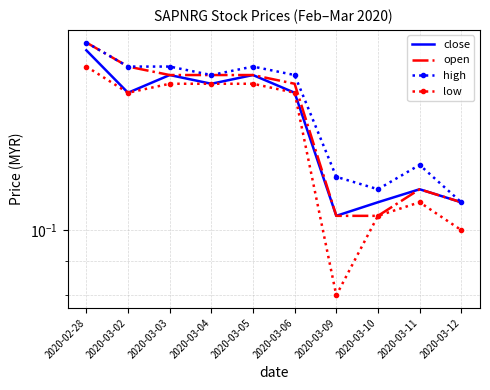

At how many categories does at least one series exceed 0?

10